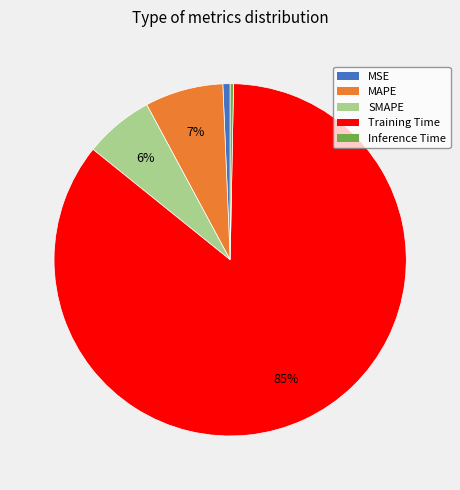

What is the largest slice in the pie chart?

Training Time